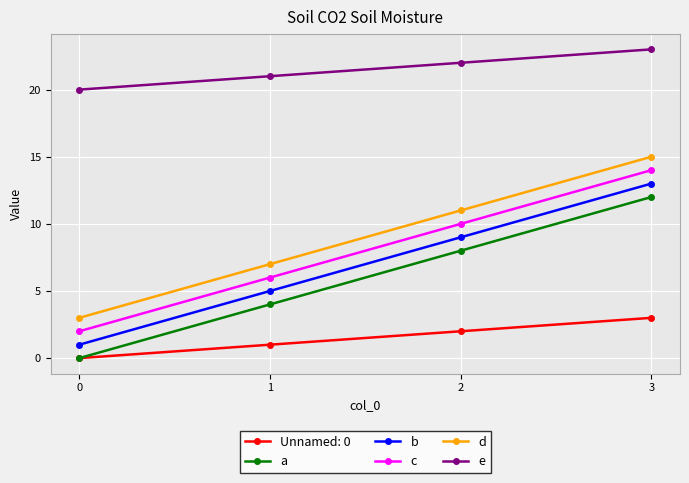

What is the total value across all series at 0?

26